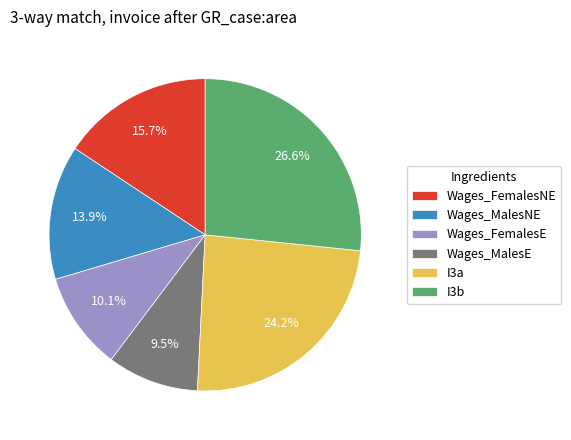

Is there any slice that represents more than half of the pie?

No